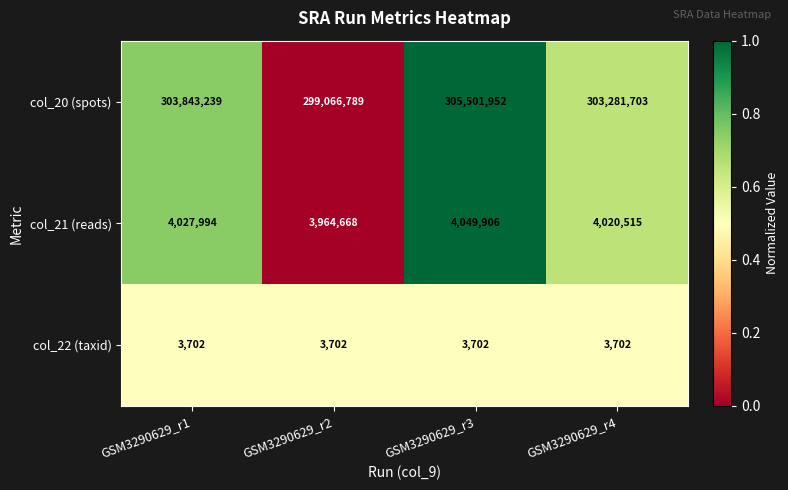

The value of col_22 (taxid) at GSM3290629_r1 is 6125. True or false?

False